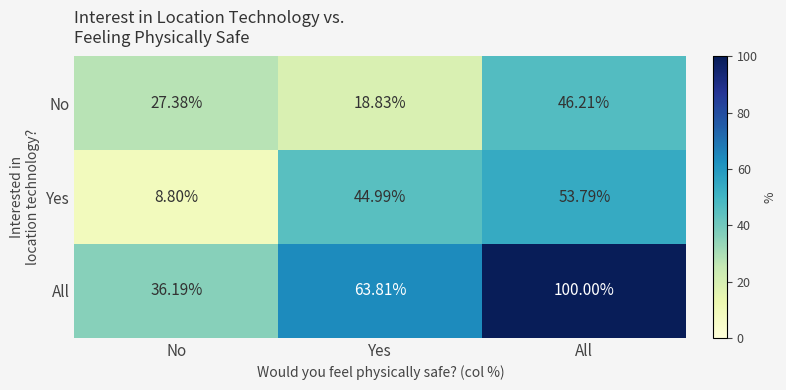

Where is No nearest to the value 32?

No